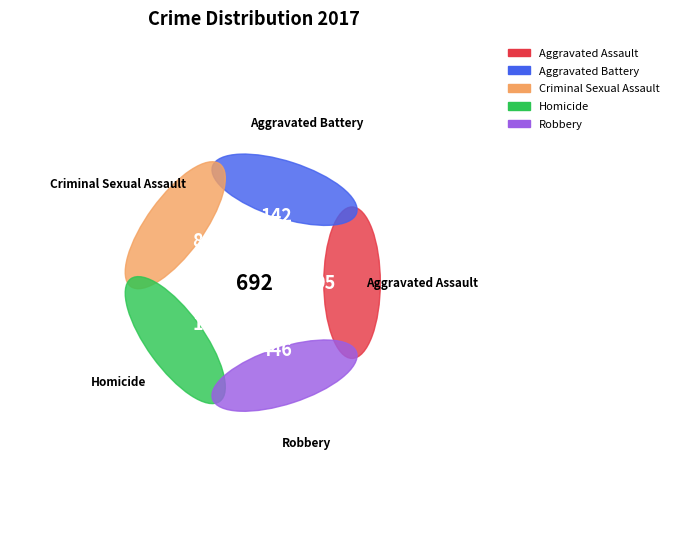

Which category has the smallest portion of the pie?

Homicide